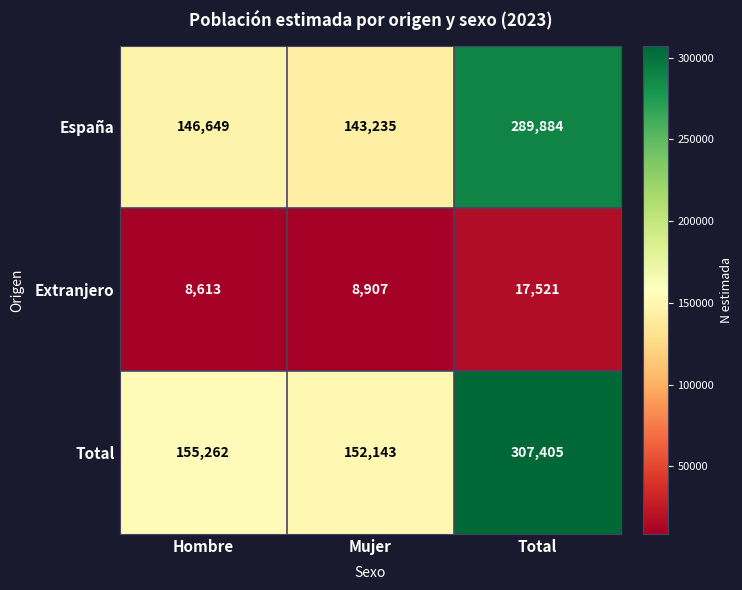

Reading left to right, list all the values displayed in this chart.

España: Hombre=146649	Mujer=143235	Total=289884
Extranjero: Hombre=8613	Mujer=8907	Total=17521
Total: Hombre=155262	Mujer=152143	Total=307405